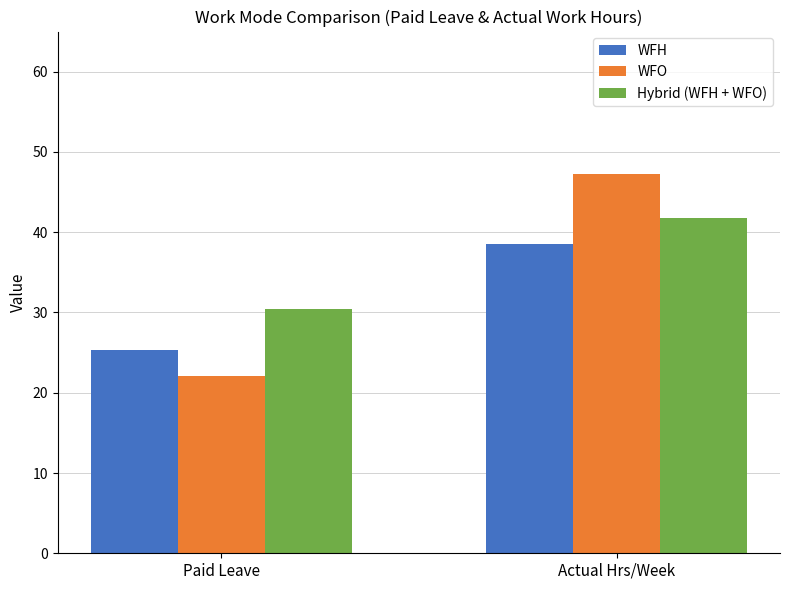

At how many categories does at least one series exceed 36?

1